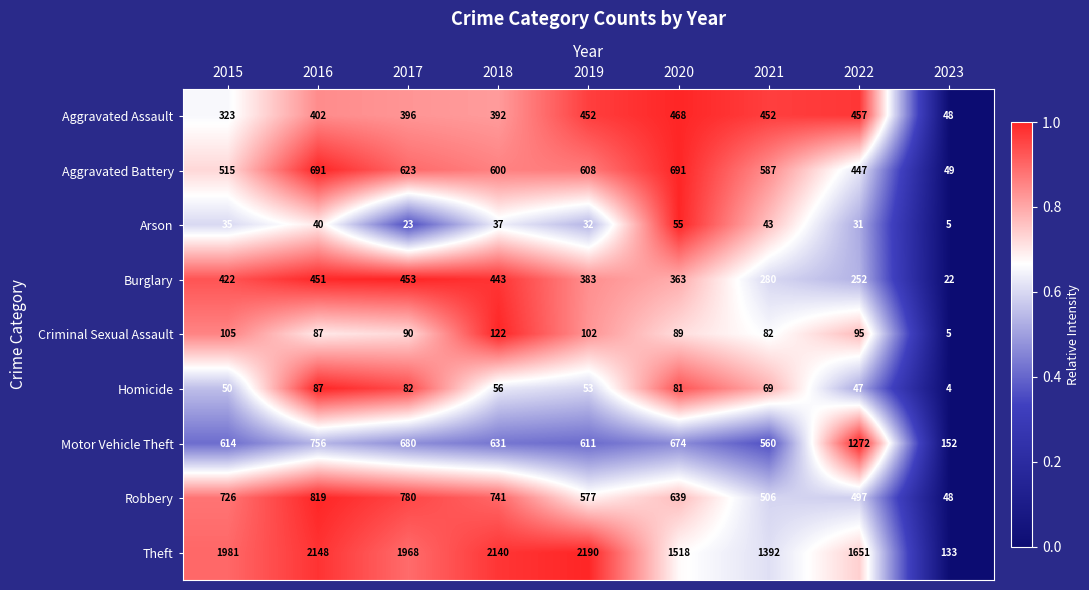

True or false: Theft has a value of 1651 at 2022.

True